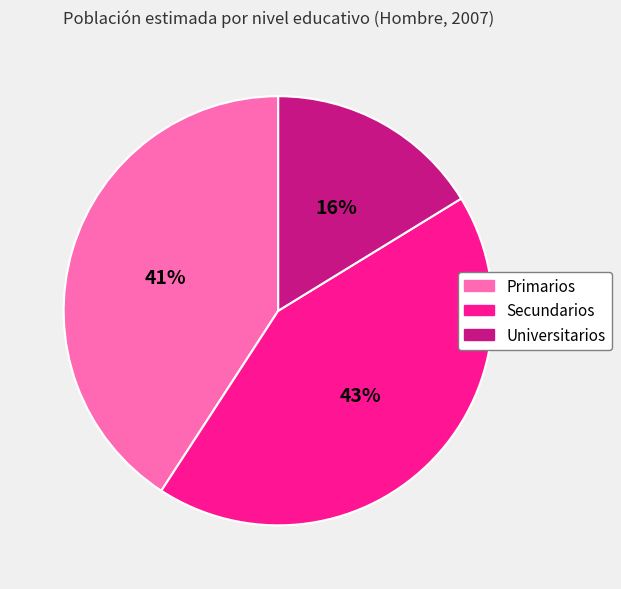

Which slice is the smallest?

Universitarios